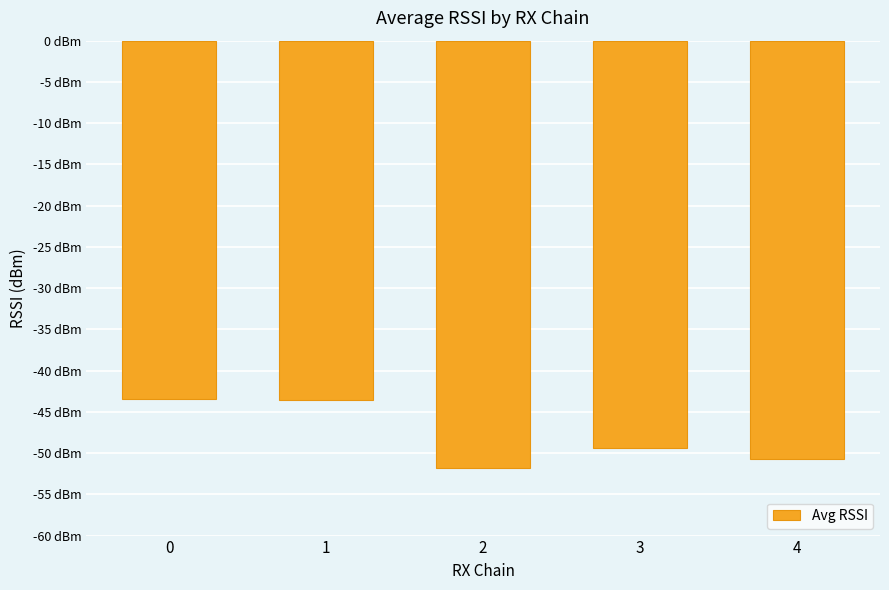

What is the sum of the values at 0 and 3?

-92.8